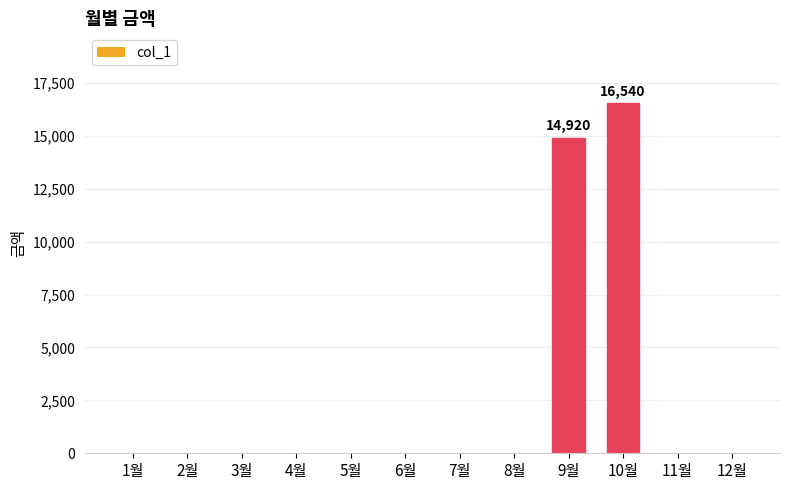

What is the greatest value displayed?

16540